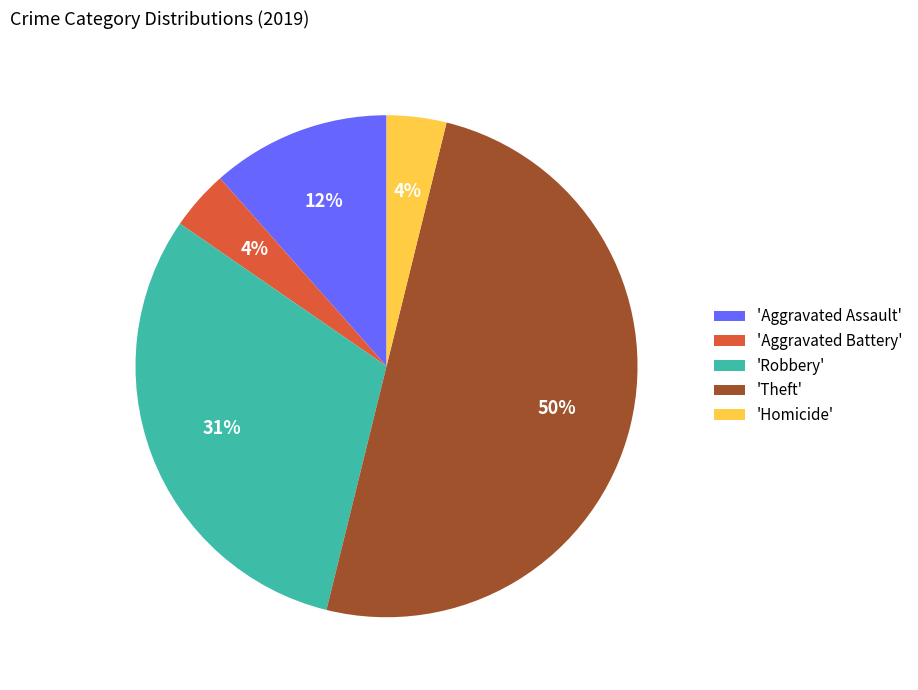

Combined, do 'Homicide' and 'Aggravated Battery' account for over 50%?

No